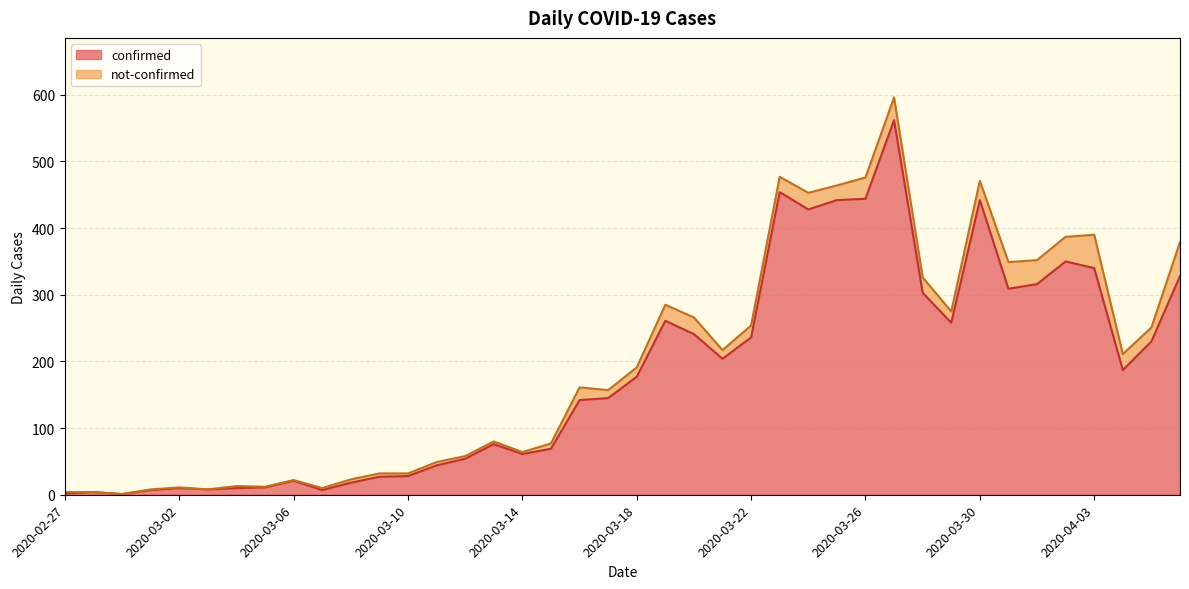

What is the difference between the second highest and minimum values?

453